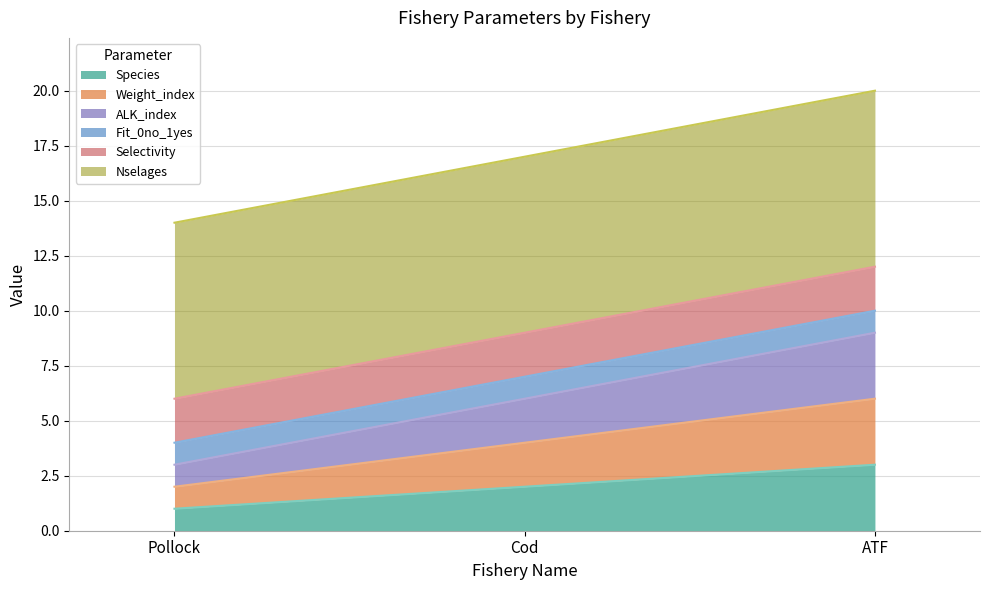

What position from the right is Pollock?

3